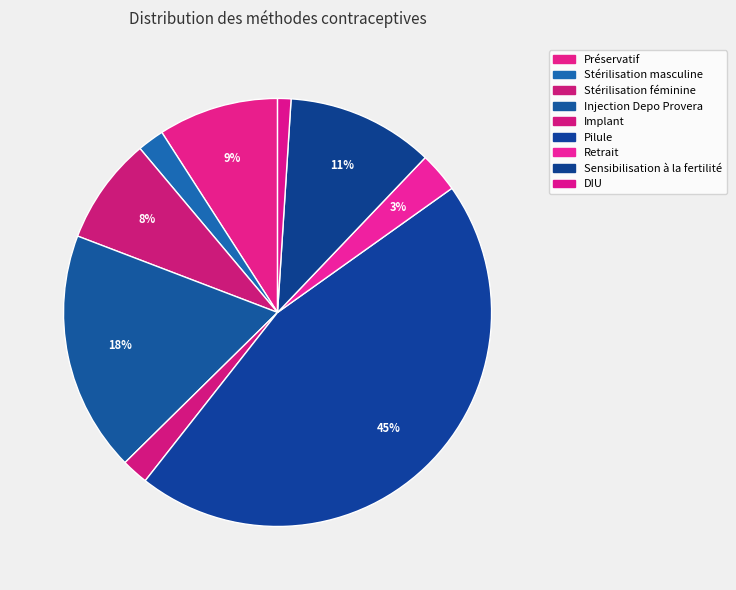

How many segments does this pie chart have?

9